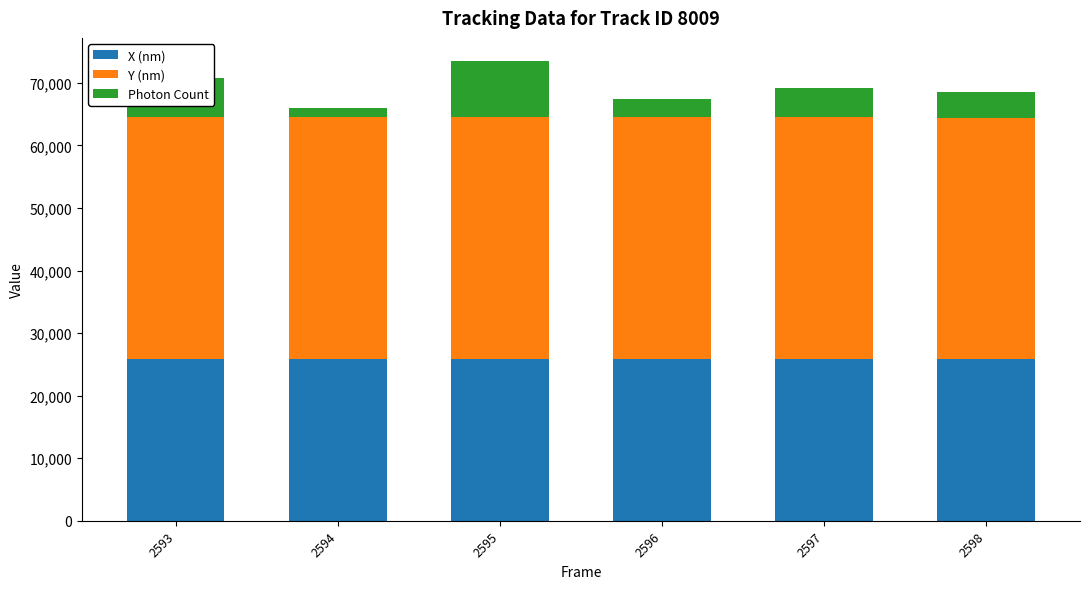

What is the total value across all series at 2593?

70782.6